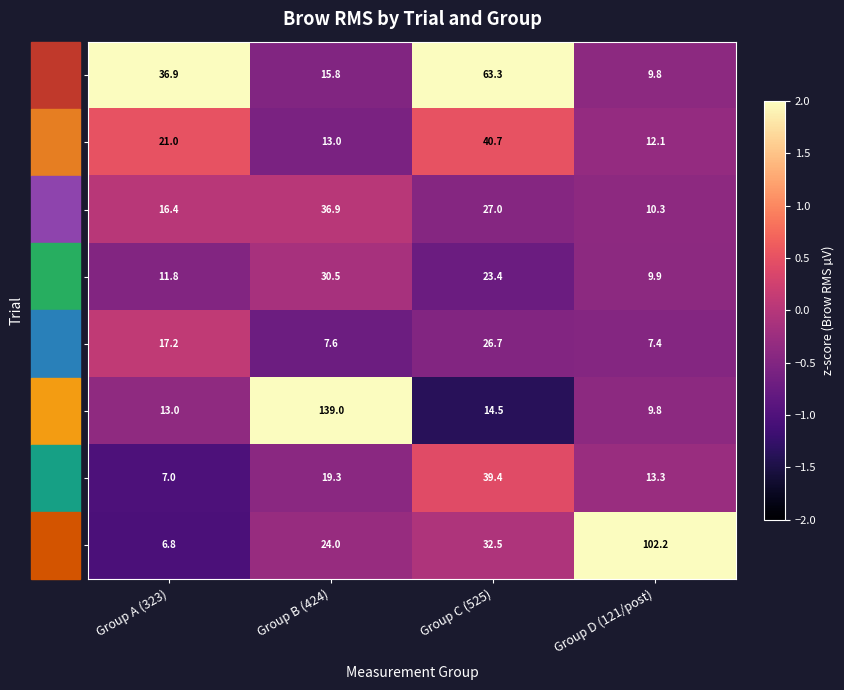

The value of Trial 3 at Group D (121/post) is 12.1. True or false?

True